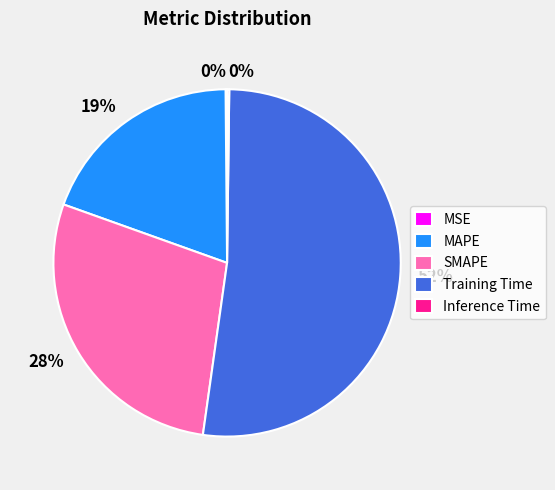

True or false: Training Time accounts for 39% of the total.

False